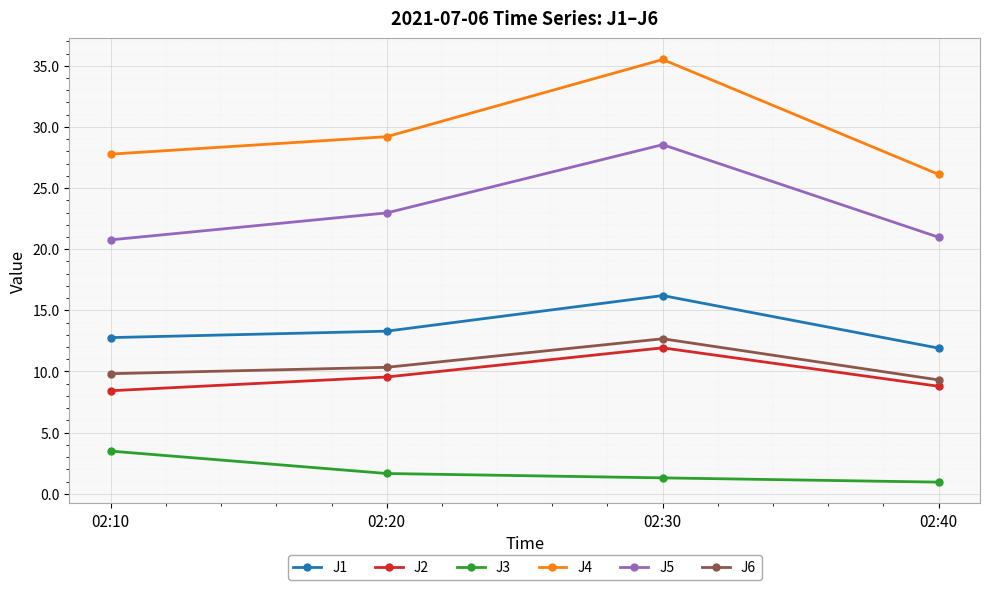

Read the J4 value at 02:20.

29.2